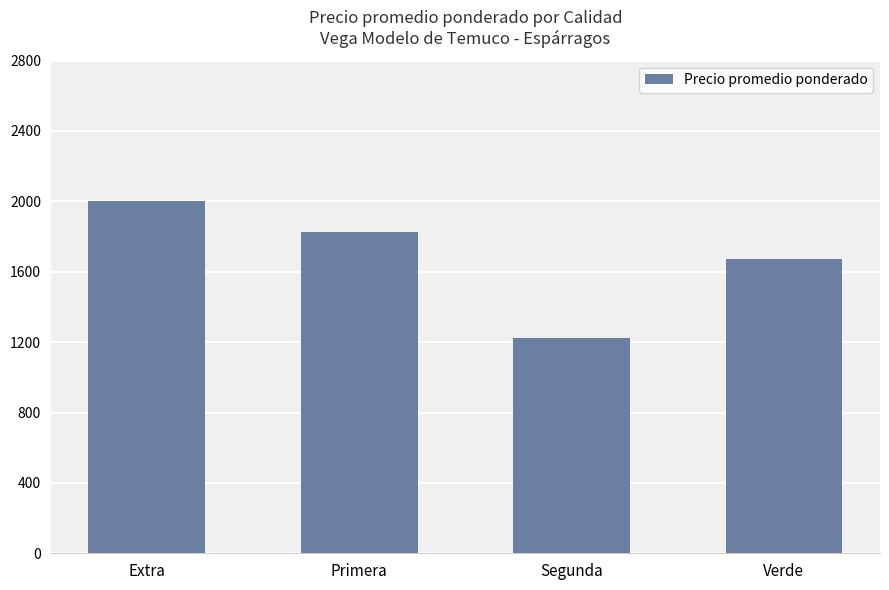

What position from the left is Verde?

4